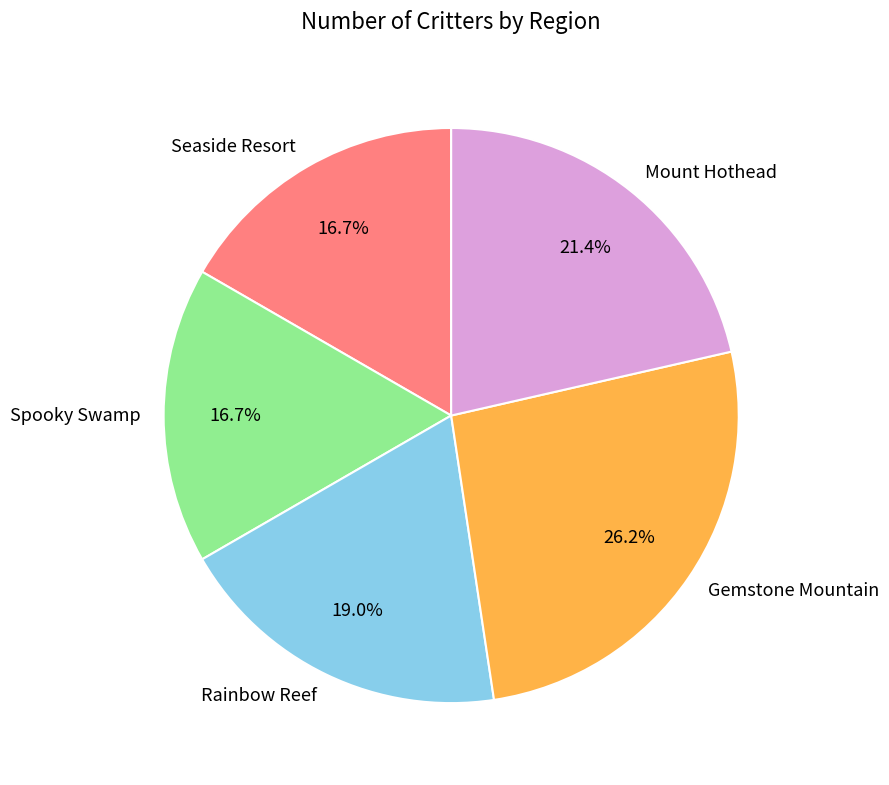

What is the largest slice in the pie chart?

Gemstone Mountain